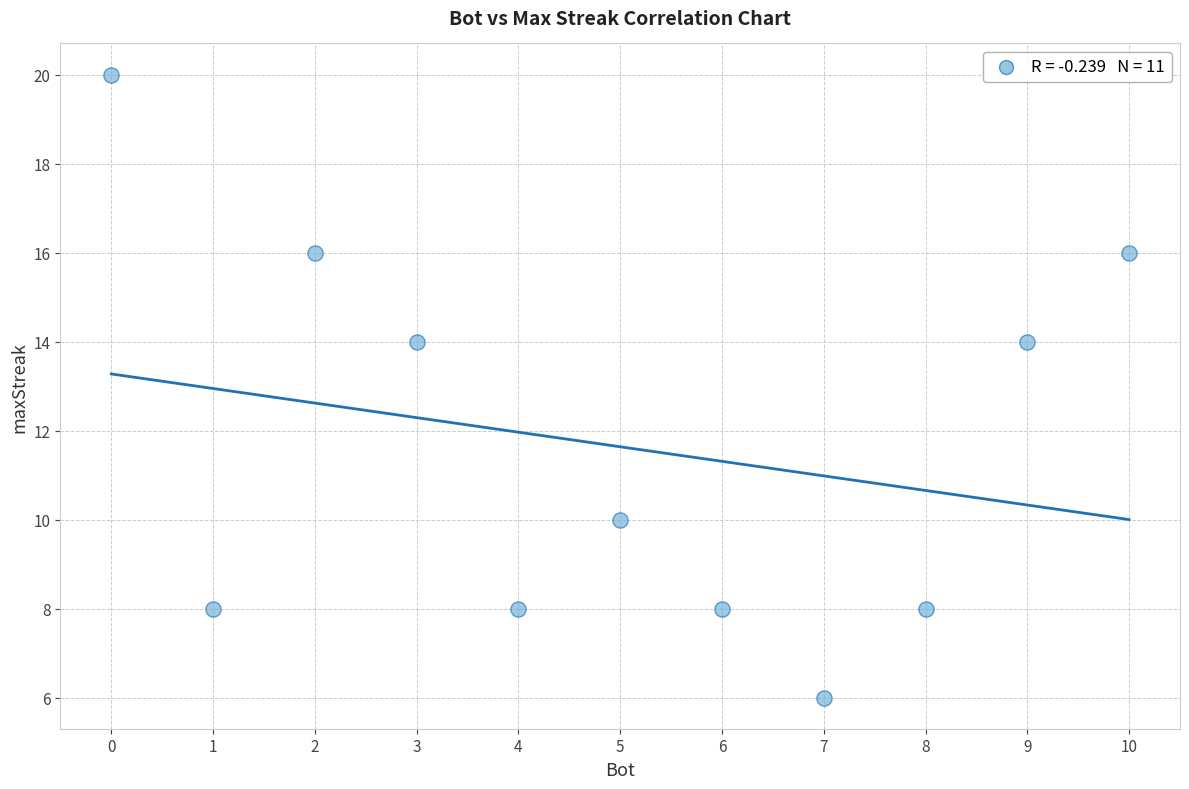

What is the average Y value?

12